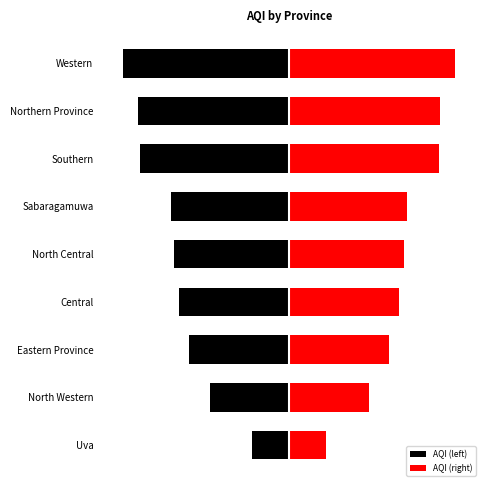

Are the bars horizontal?

Yes